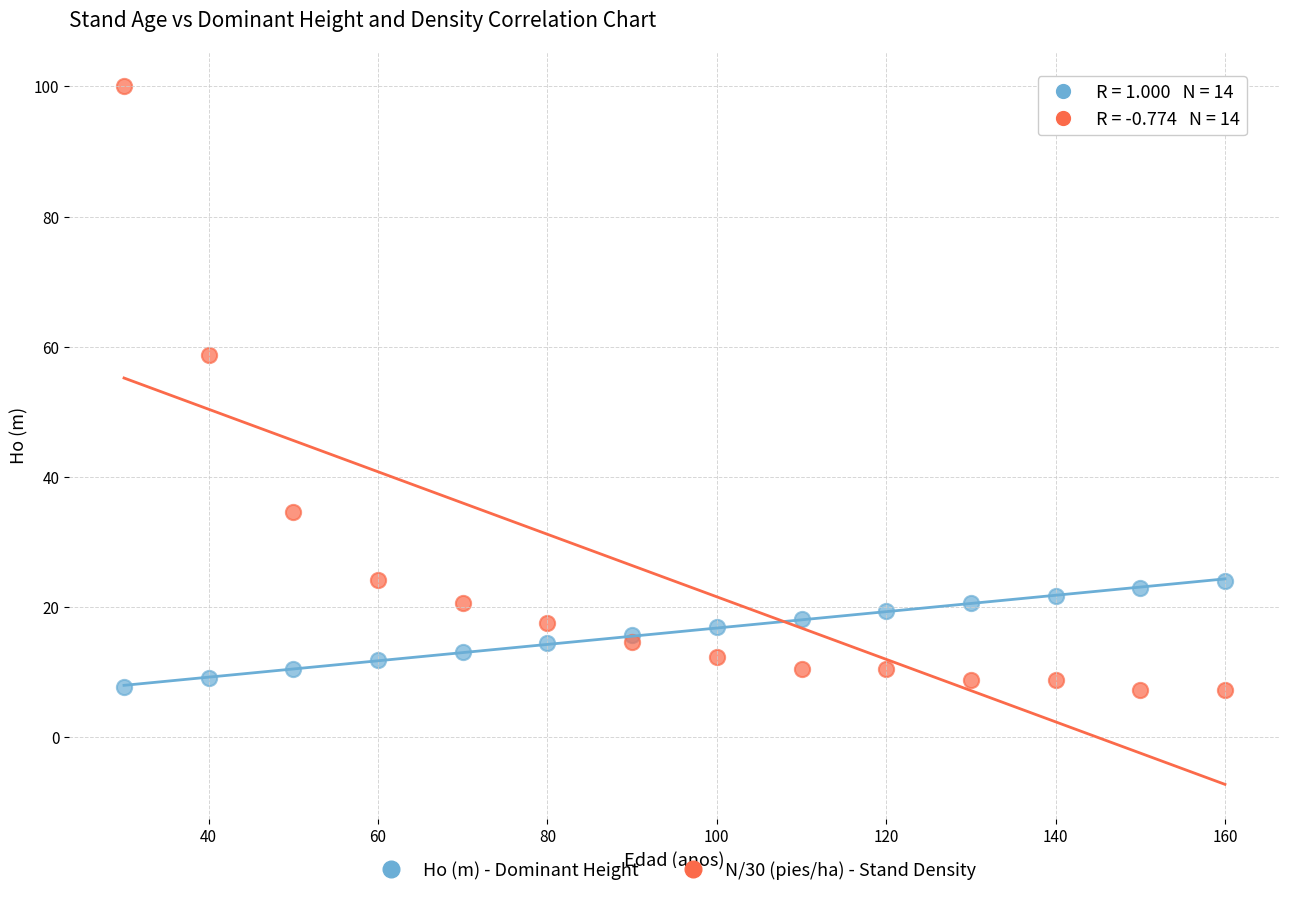

Across all series, what Y value is closest to 53?

58.8